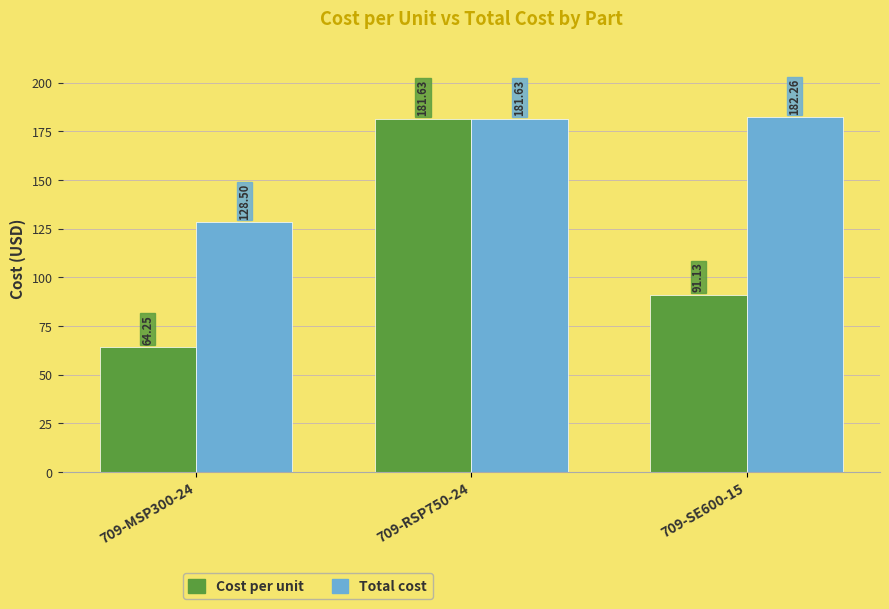

What is the difference between the maximum and minimum values in the Total cost series?

53.8